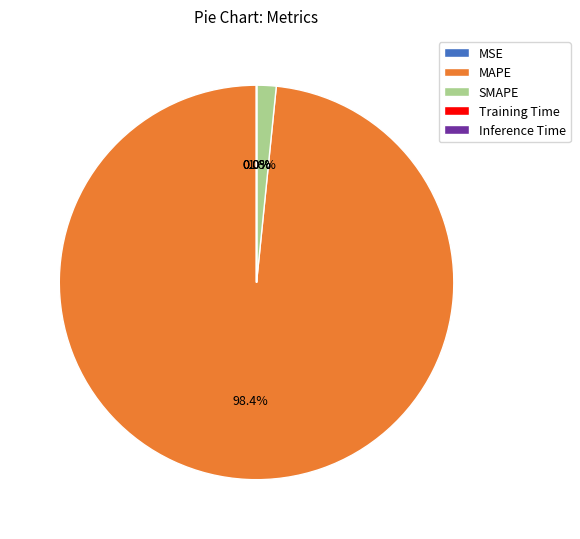

Is it true that MAPE is 98% of the pie?

True